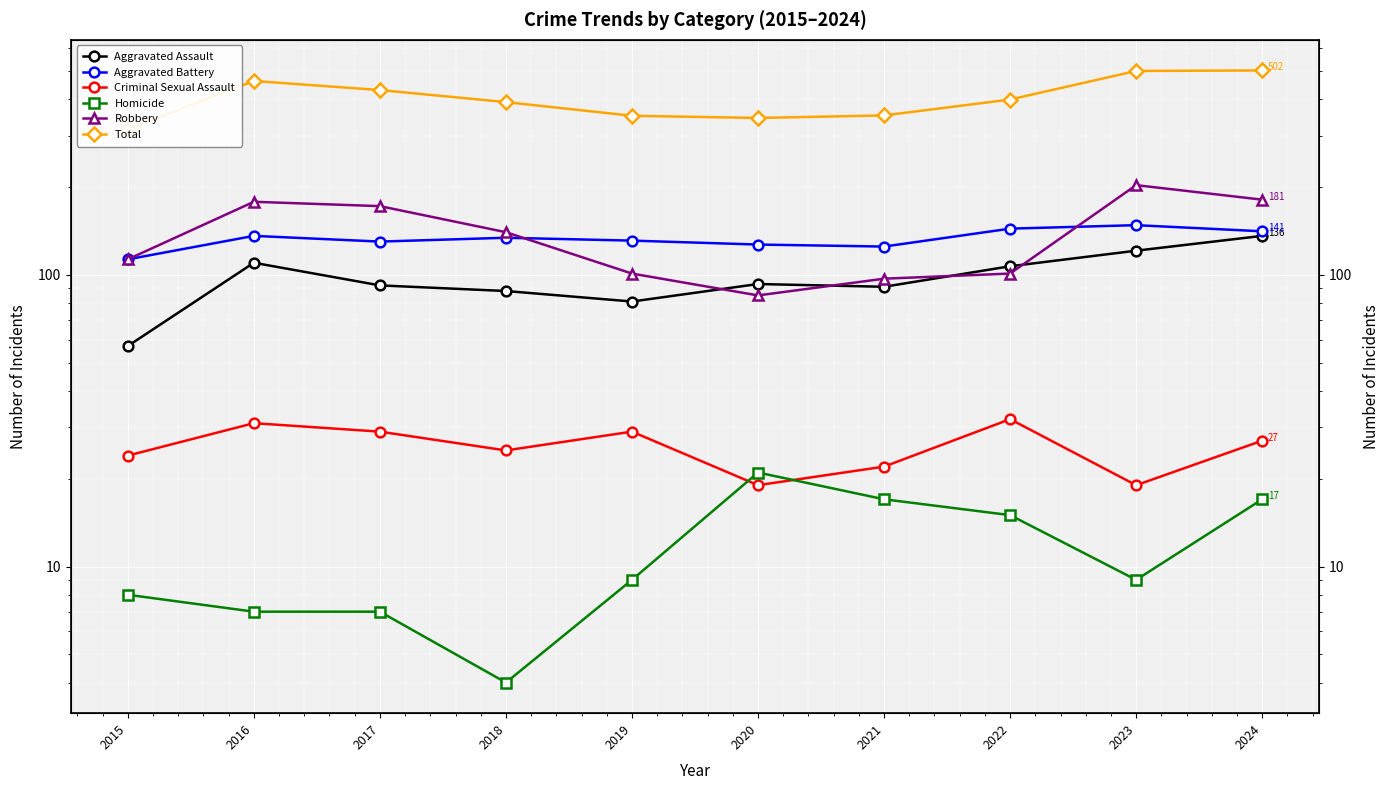

What value does the Criminal Sexual Assault series have at 2022, to the nearest 10?

30